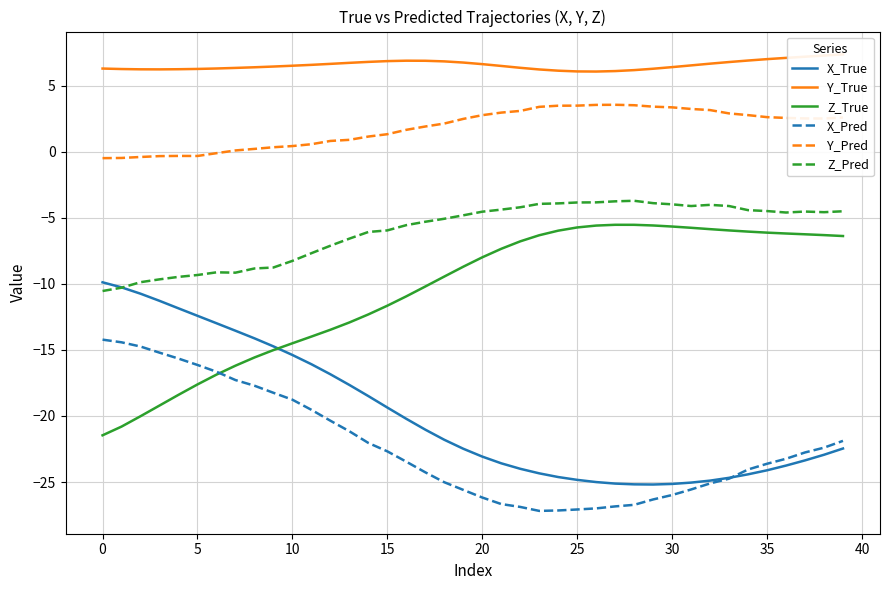

What is the label of the 19th point from the right?

21